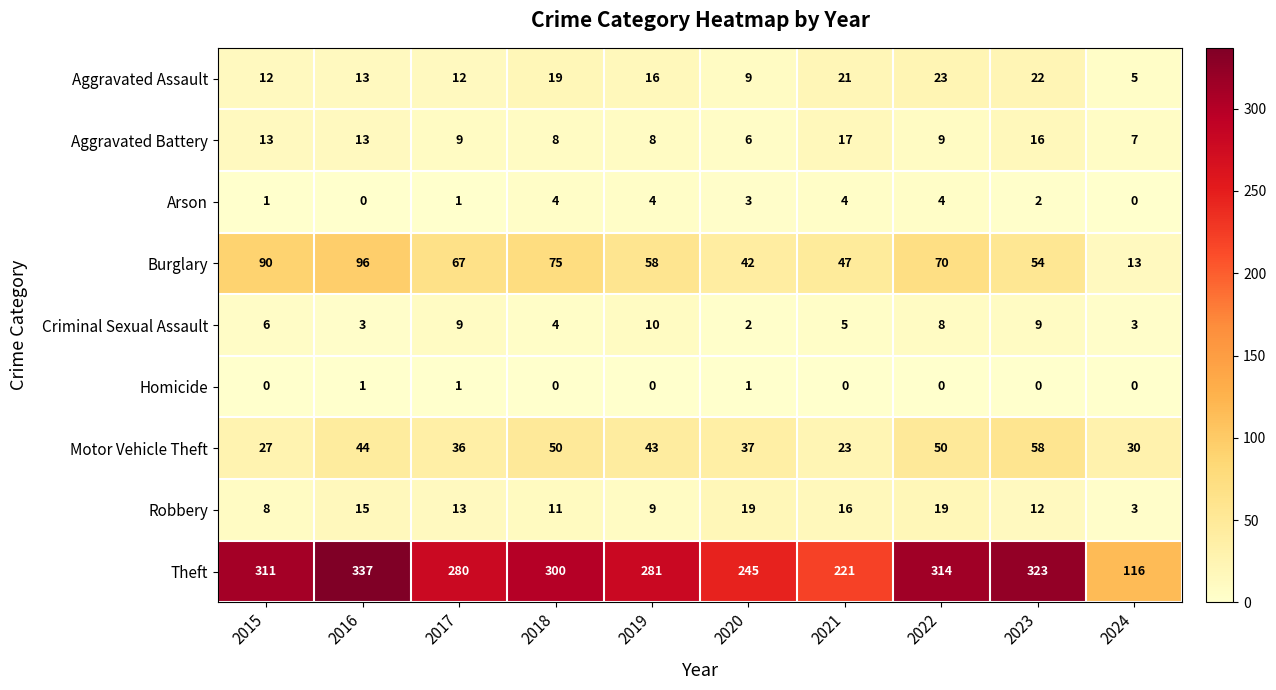

List the labels in order of Burglary value, smallest first.

2024, 2020, 2021, 2023, 2019, 2017, 2022, 2018, 2015, 2016